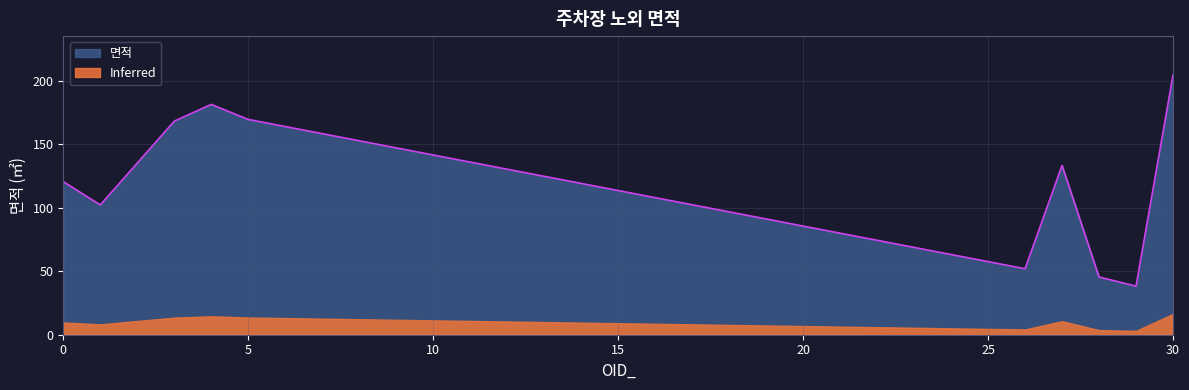

The chart shows a value of 69.1 at 26. True or false?

False